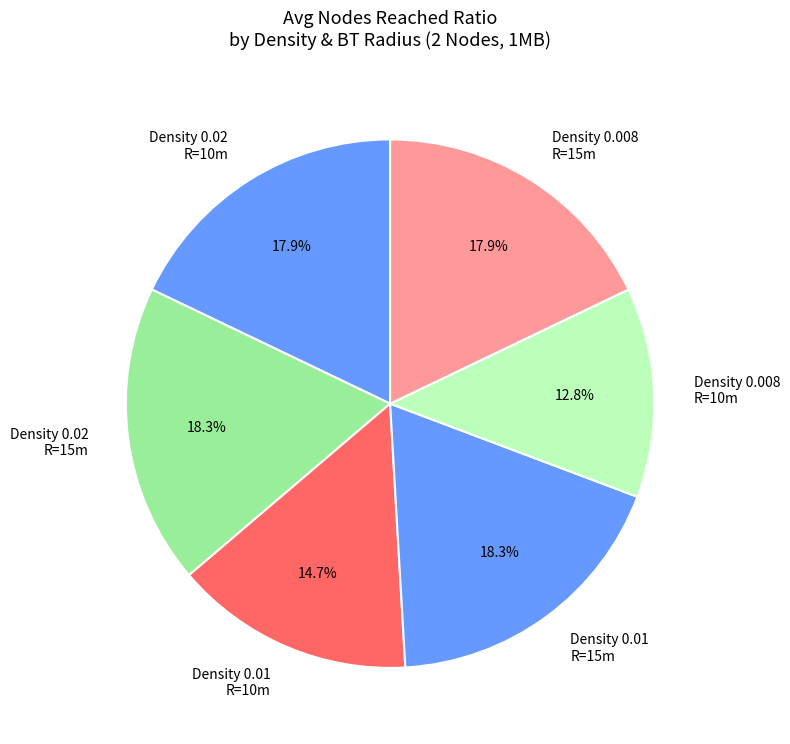

To the nearest percent, what is the average slice percentage?

17%